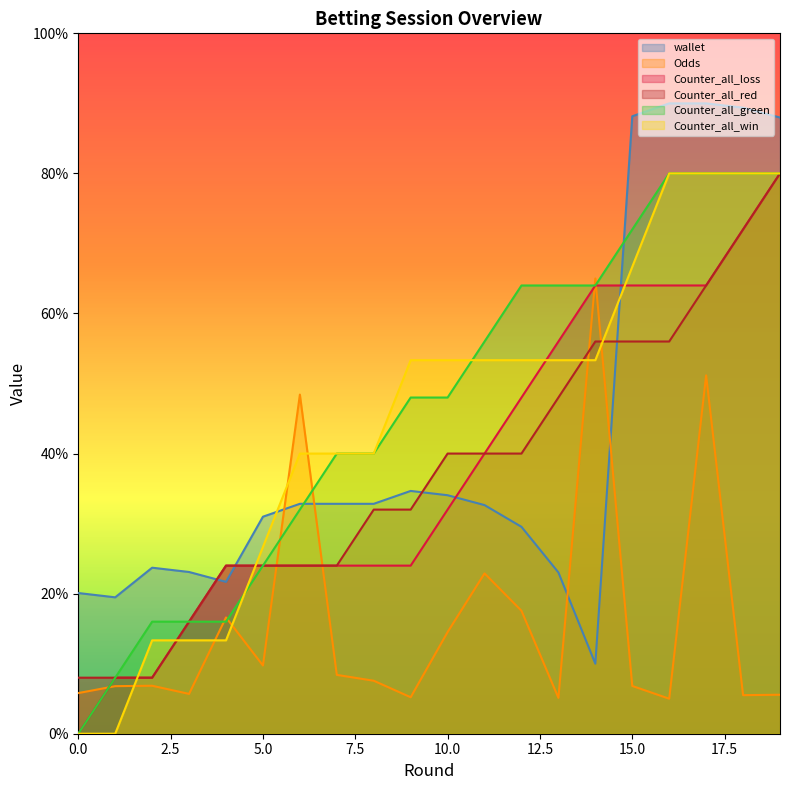

Is it true that Odds equals 9.4 at 3?

False